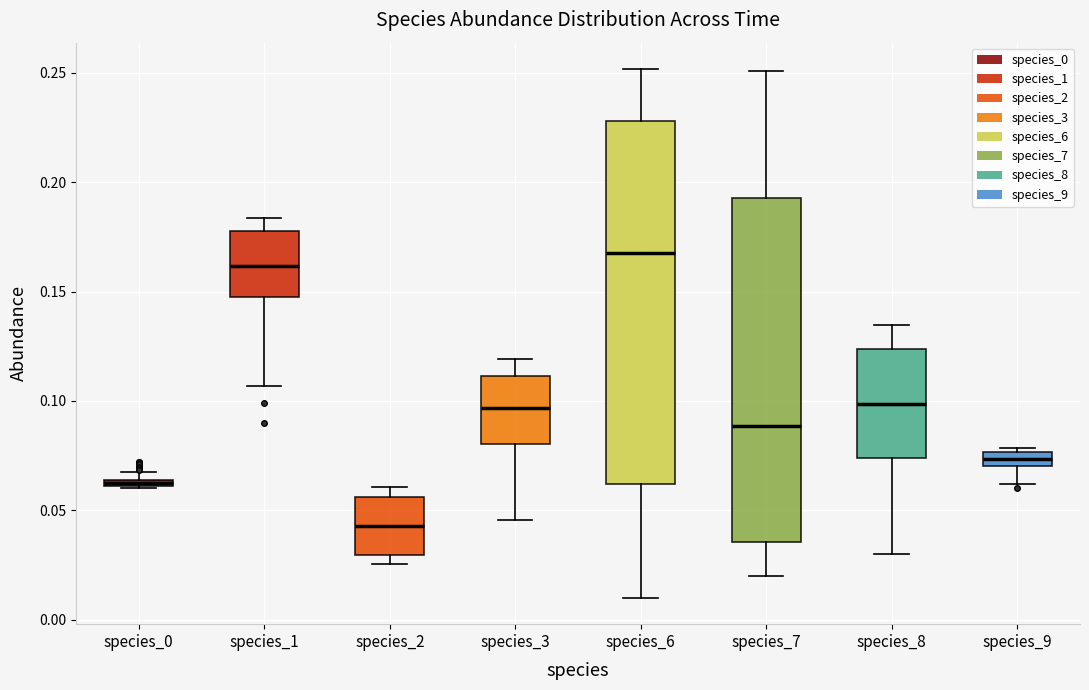

Where is the upper edge of the box for species_0 on the y-axis? The values are not printed on the chart, so give them approximately, as read against the axis.

0.065